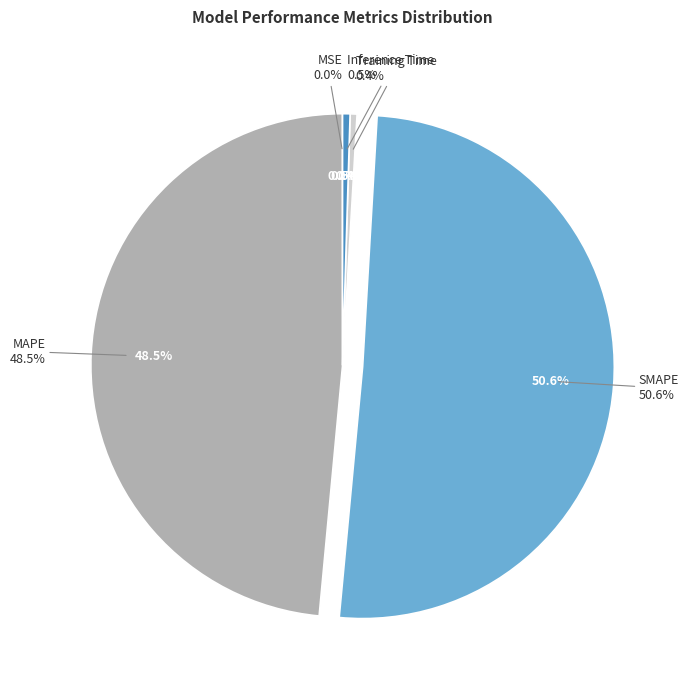

What percentage is NOT represented by MAPE?

51.5%